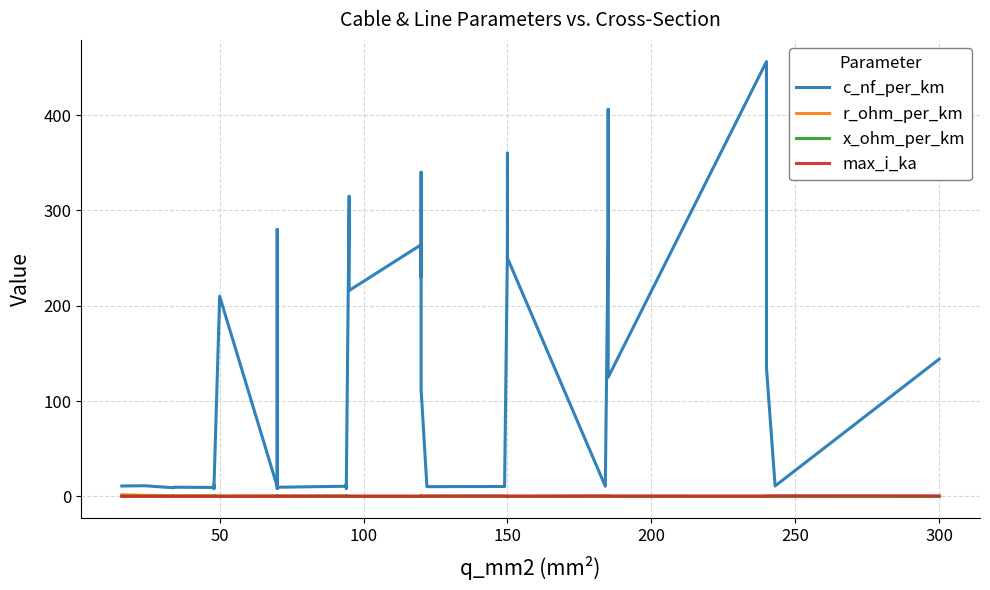

List the series in order of their peak value, lowest first.

x_ohm_per_km, max_i_ka, r_ohm_per_km, c_nf_per_km